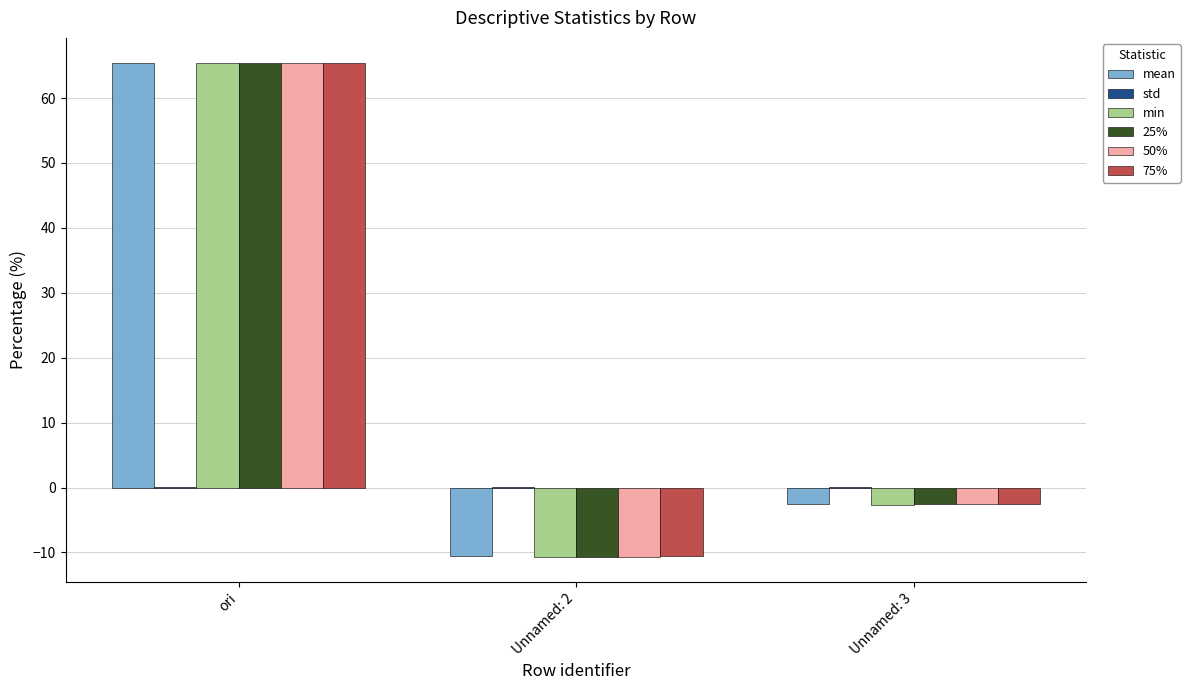

Between ori and Unnamed: 3, which series saw the biggest shift?

min